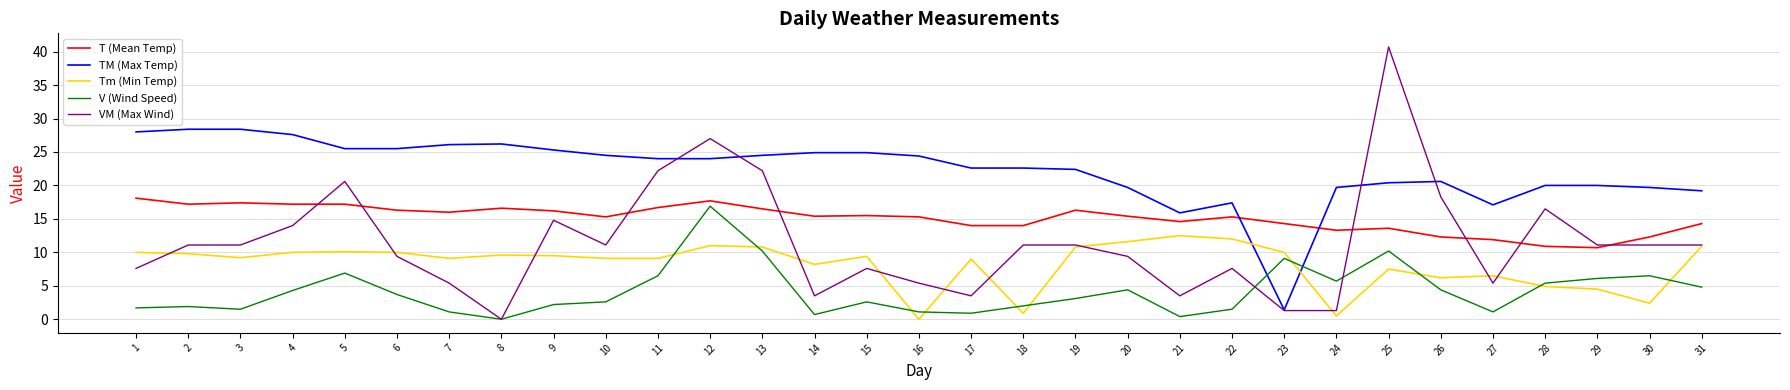

True or false: Tm (Min Temp) and T (Mean Temp) intersect in this chart.

False